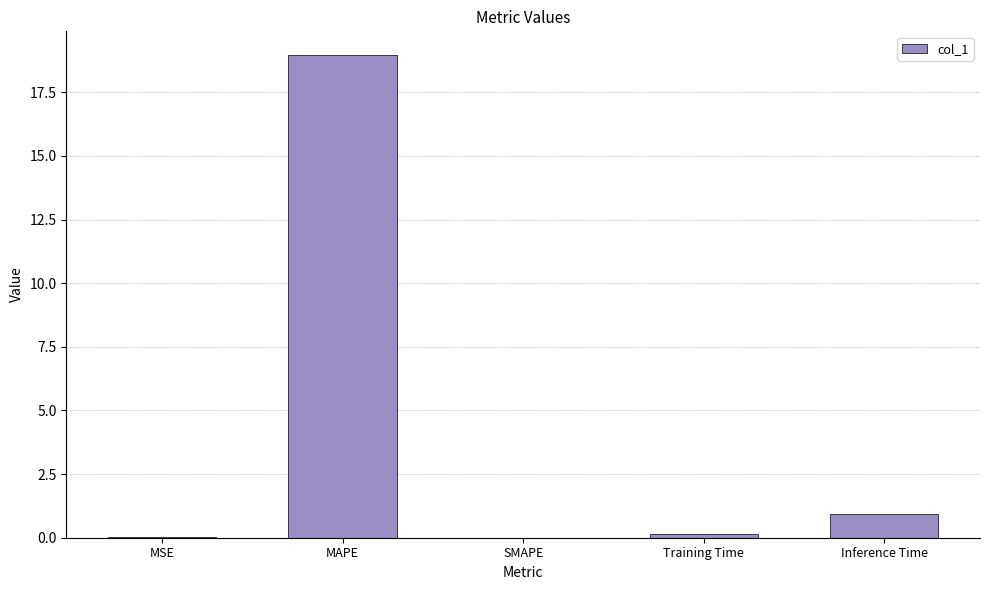

What is the greatest value displayed?

18.9